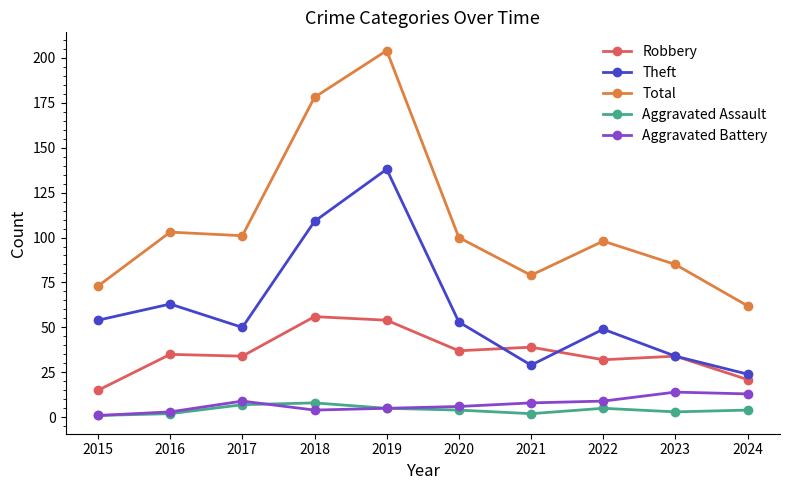

What is the value of the Aggravated Assault point at the 10th from the left?

4